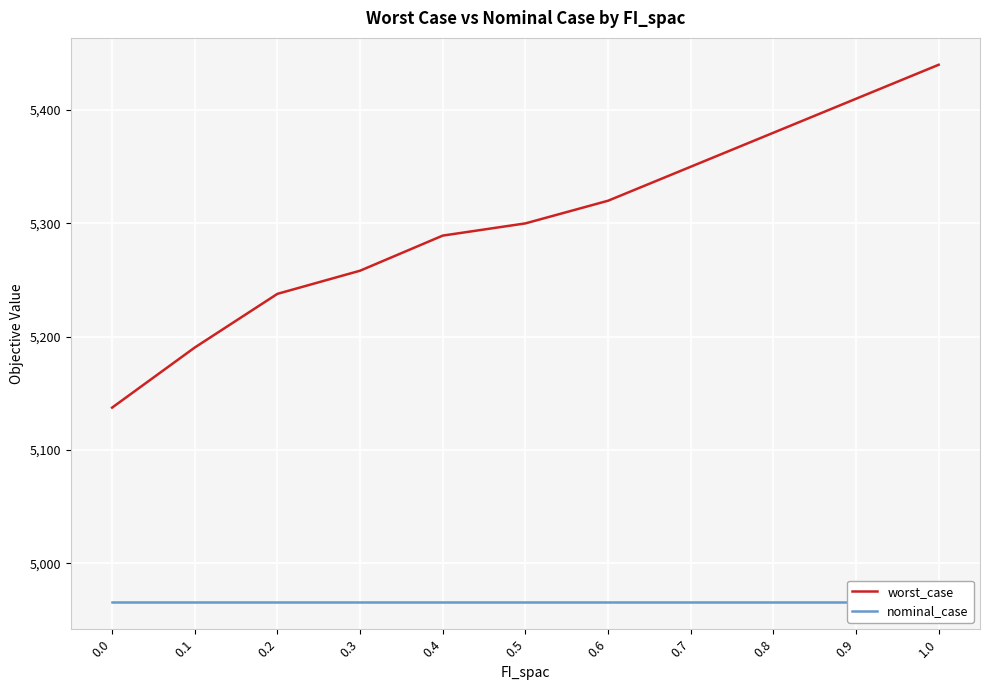

At which label does worst_case first exceed 5300?

0.6